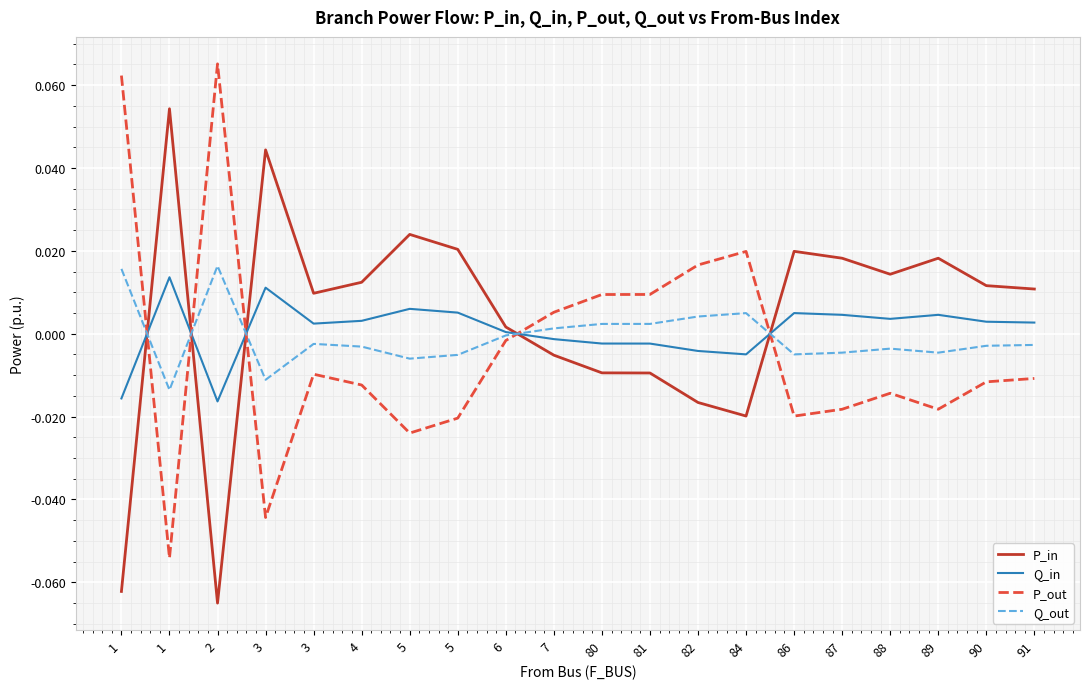

How many values in P_in are below zero?

7